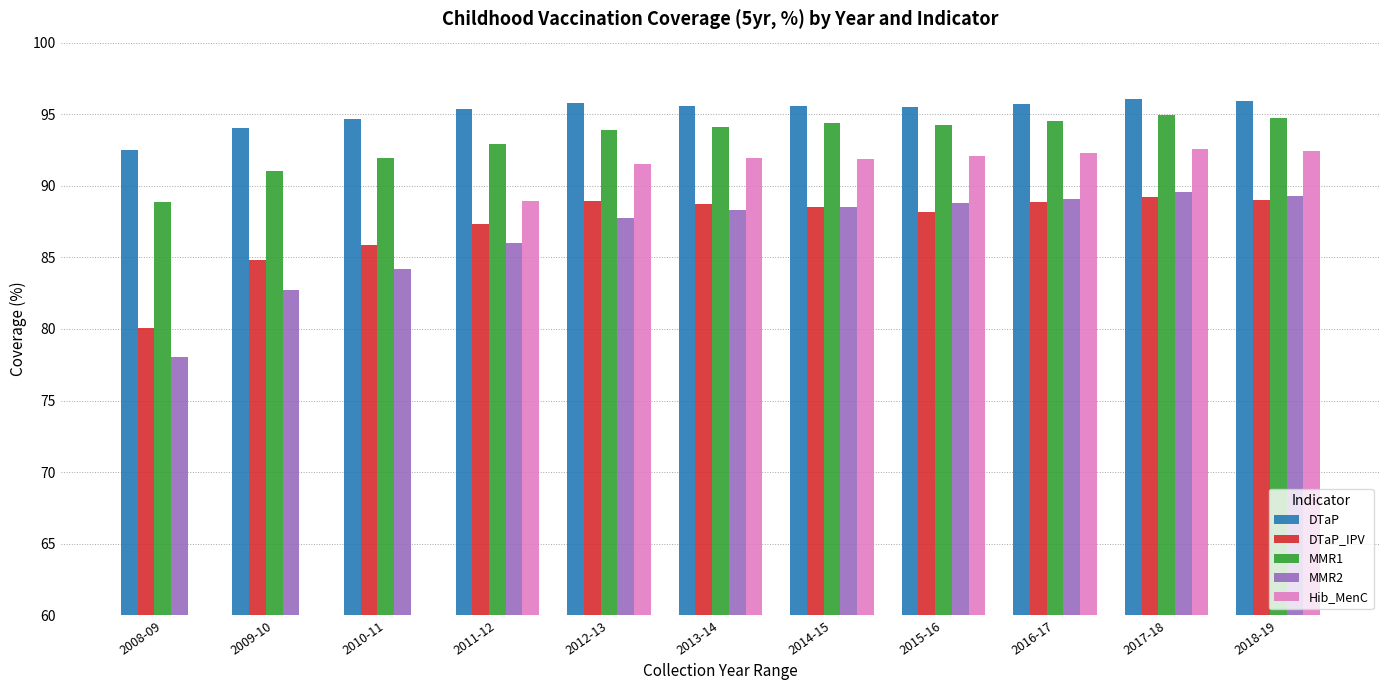

Which series has the largest total across all categories?

DTaP